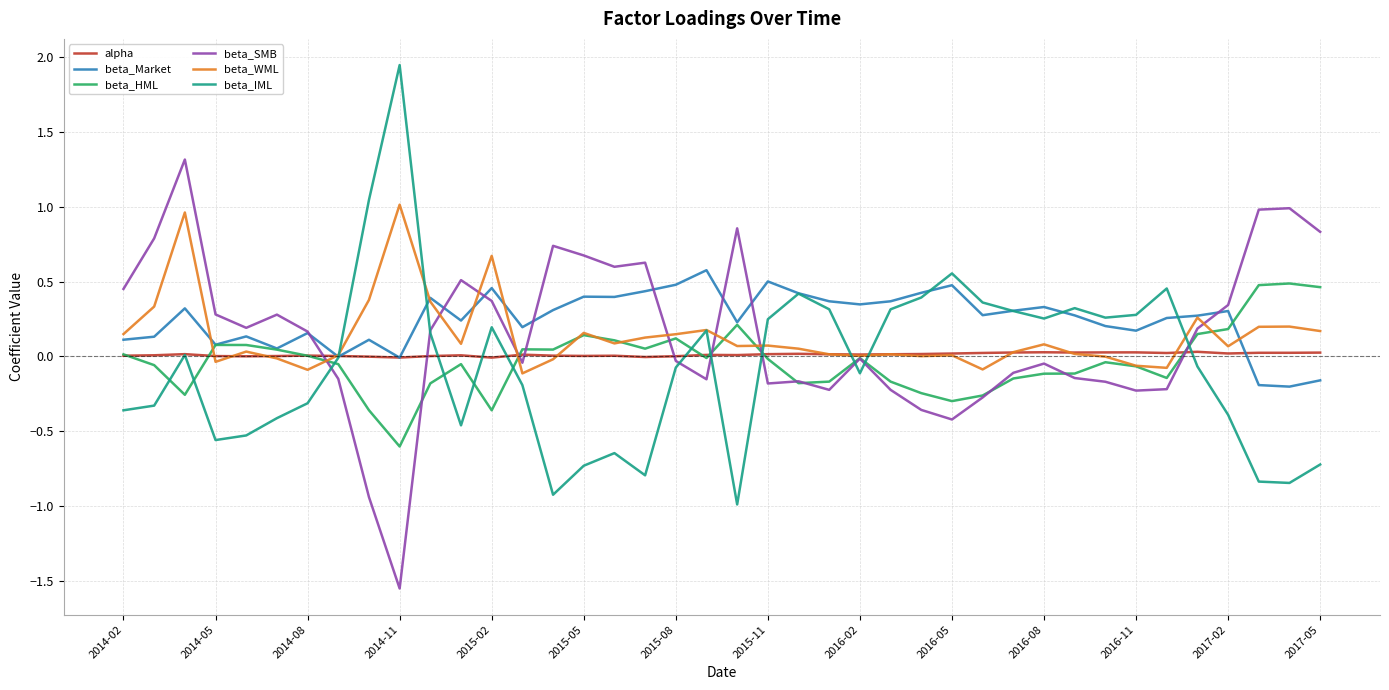

Does the chart display data point markers on the line(s)?

No